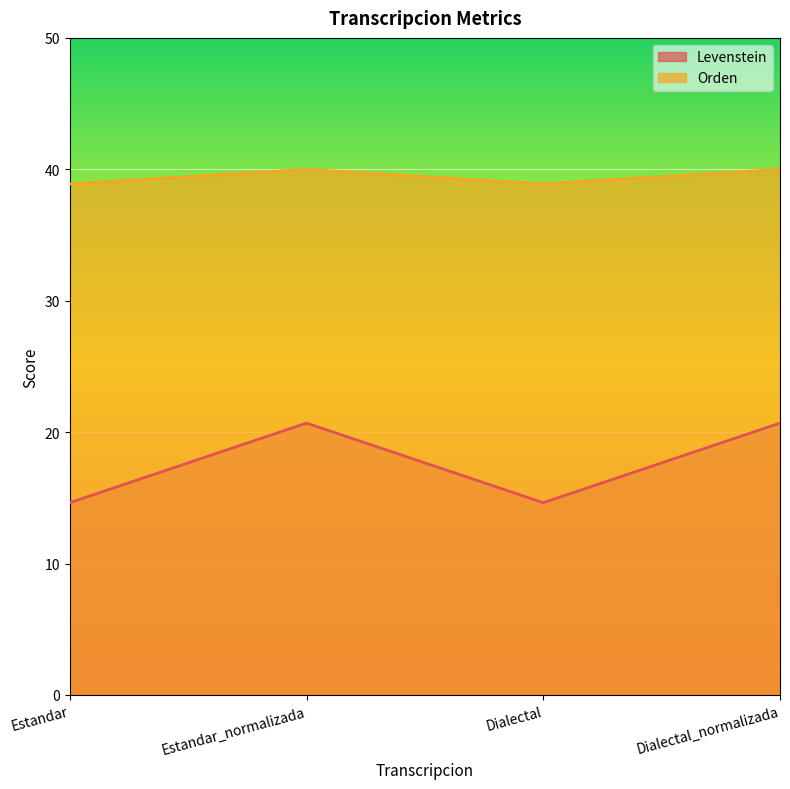

How many lines are shown in the chart?

2